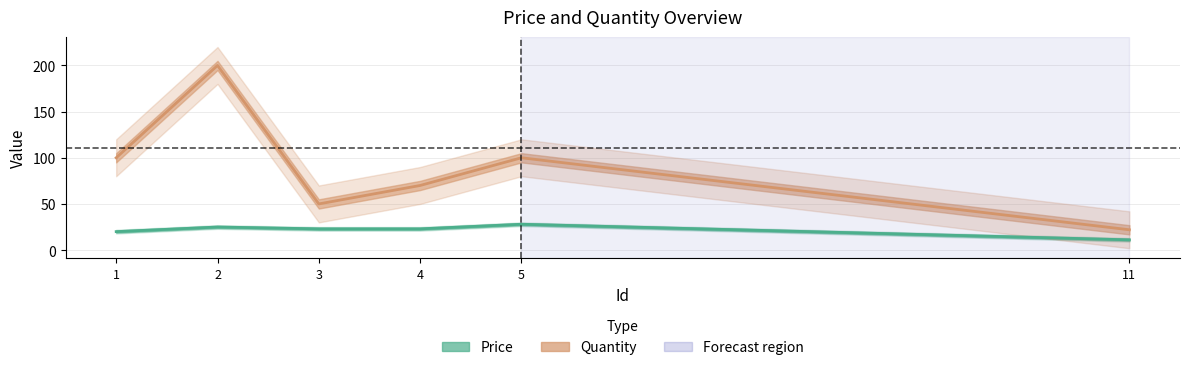

True or false: Price has a value of 20.0 at 1.

True